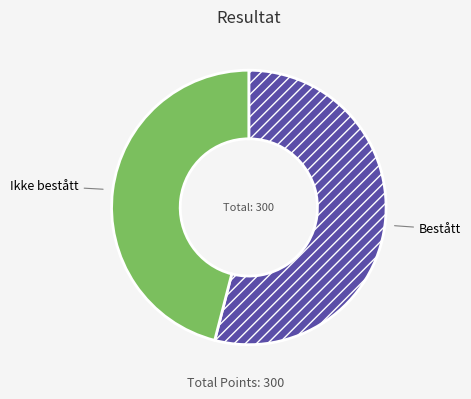

Which category has the smallest portion of the pie?

Ikke bestått